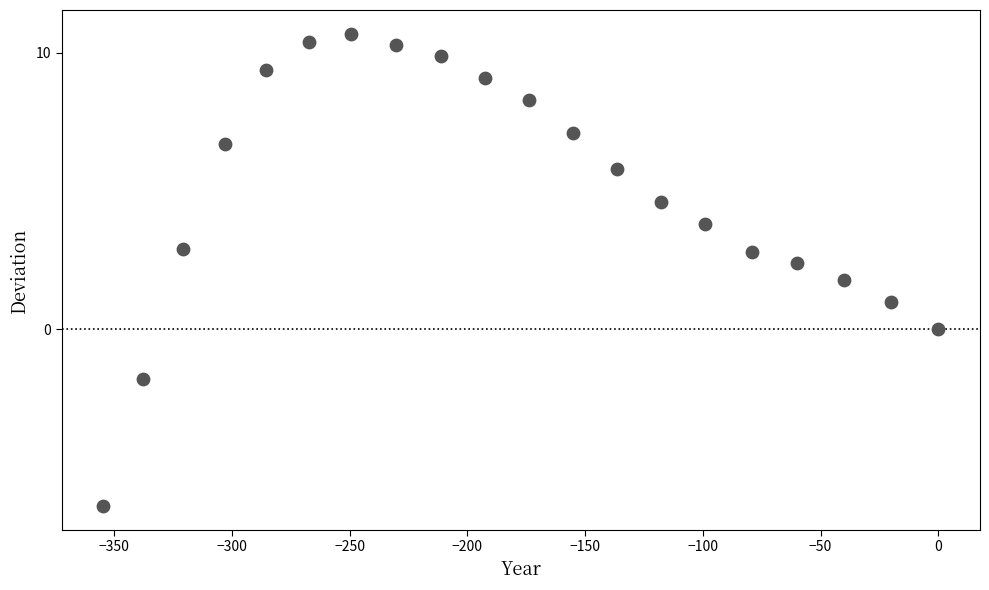

What is the range of X values (max minus min)?

354.6